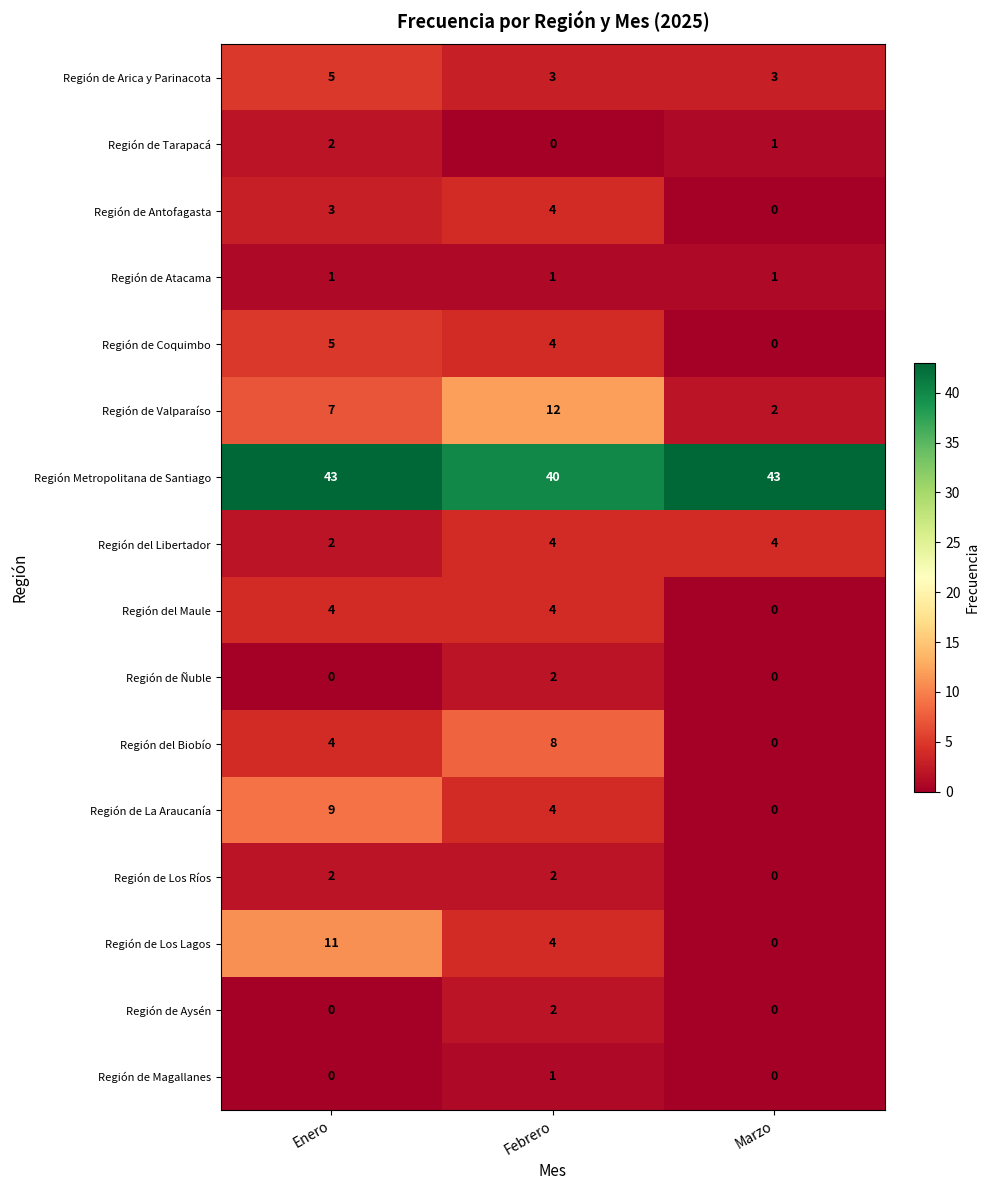

What is the average value of the Región de Arica y Parinacota series?

4